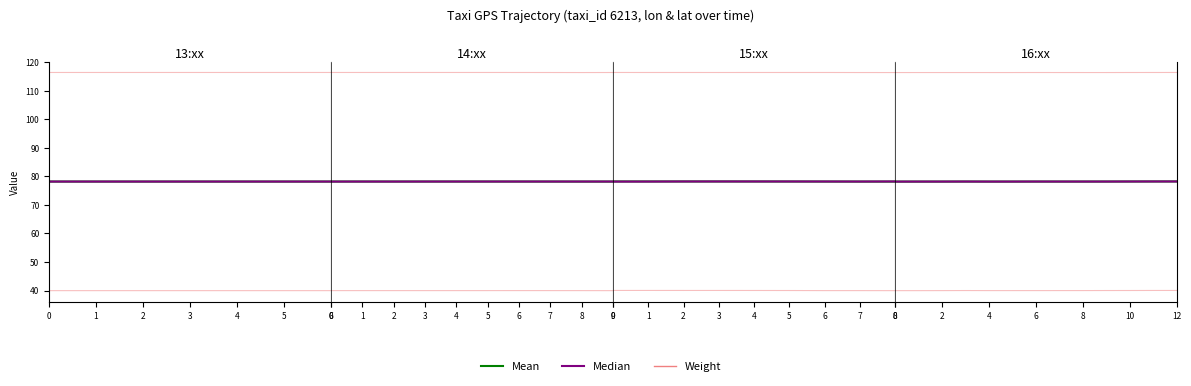

Does the chart display data point markers on the line(s)?

No